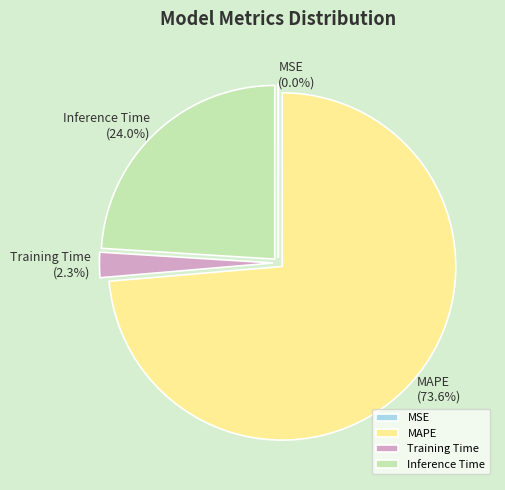

Is it true that Inference Time is 34% of the pie?

False